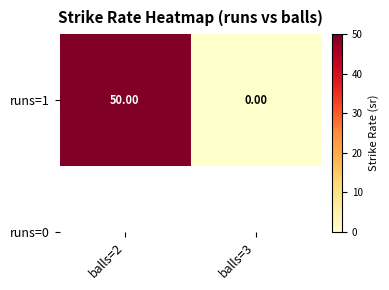

The value at balls=2 is 50. True or false?

True